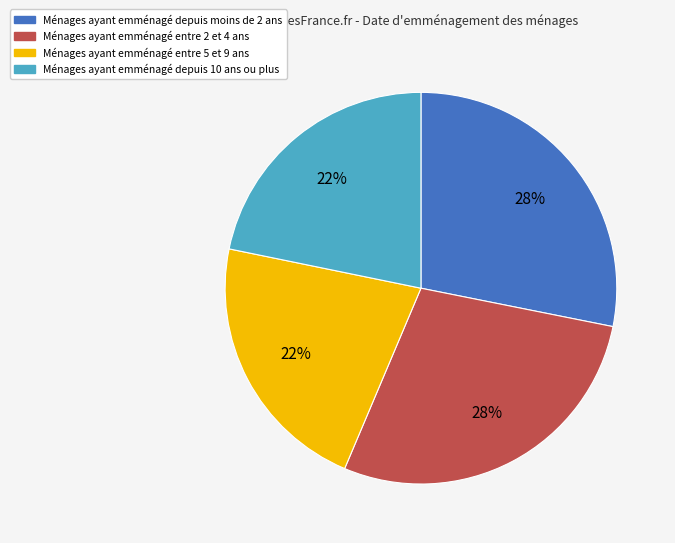

To the nearest percent, what is the difference between the largest and smallest slice percentages?

6%